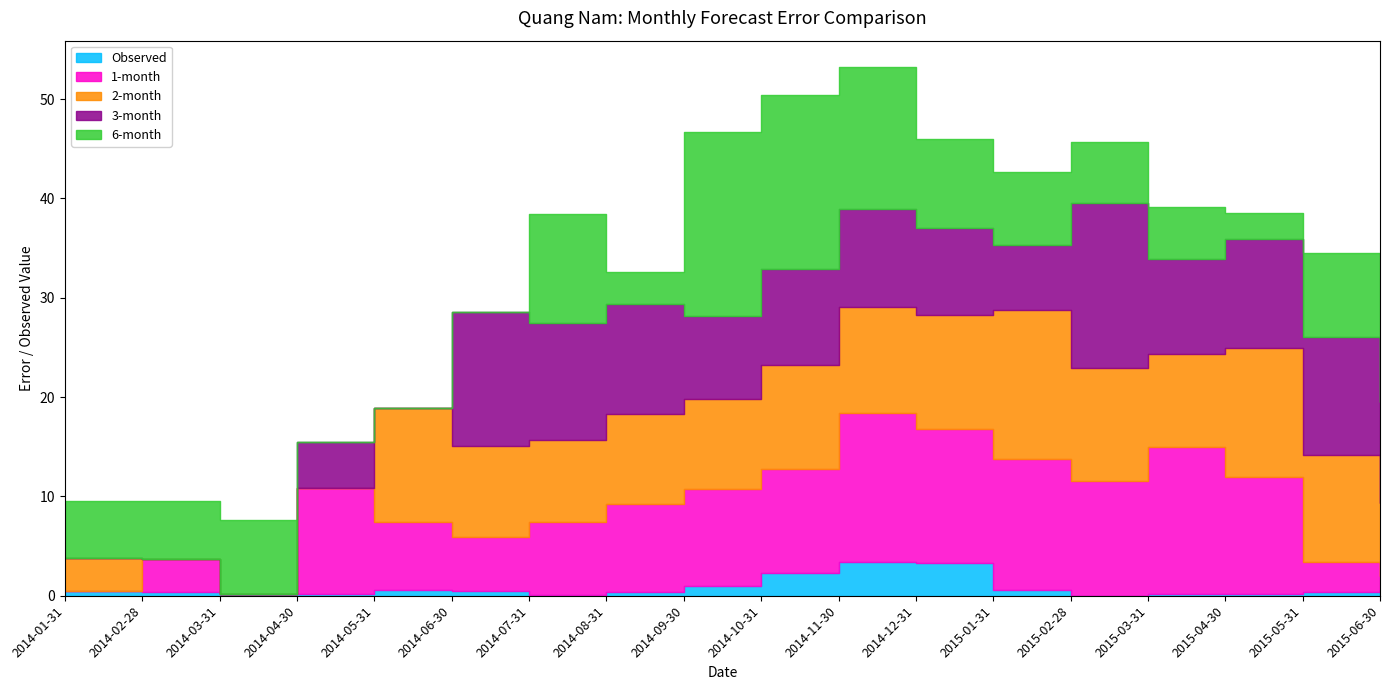

True or false: 3-month and Observed cross at least once.

True